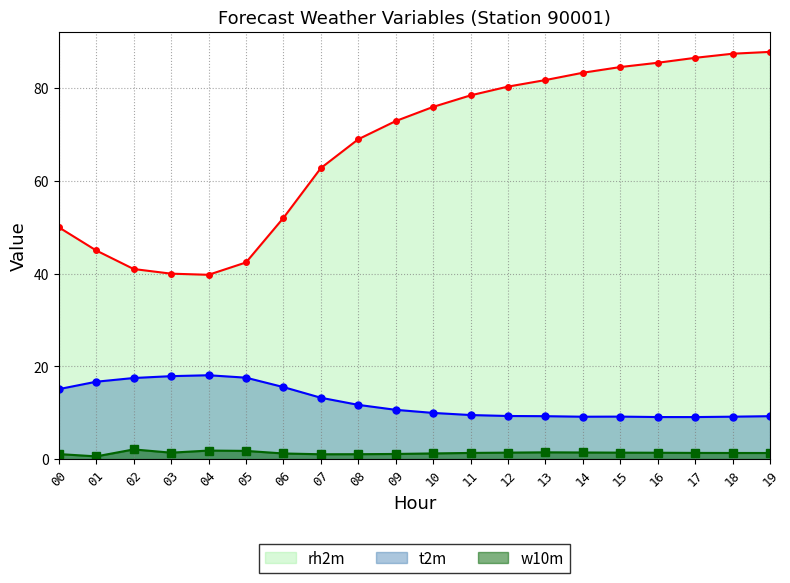

At which category does t2m reach its first local valley?

14